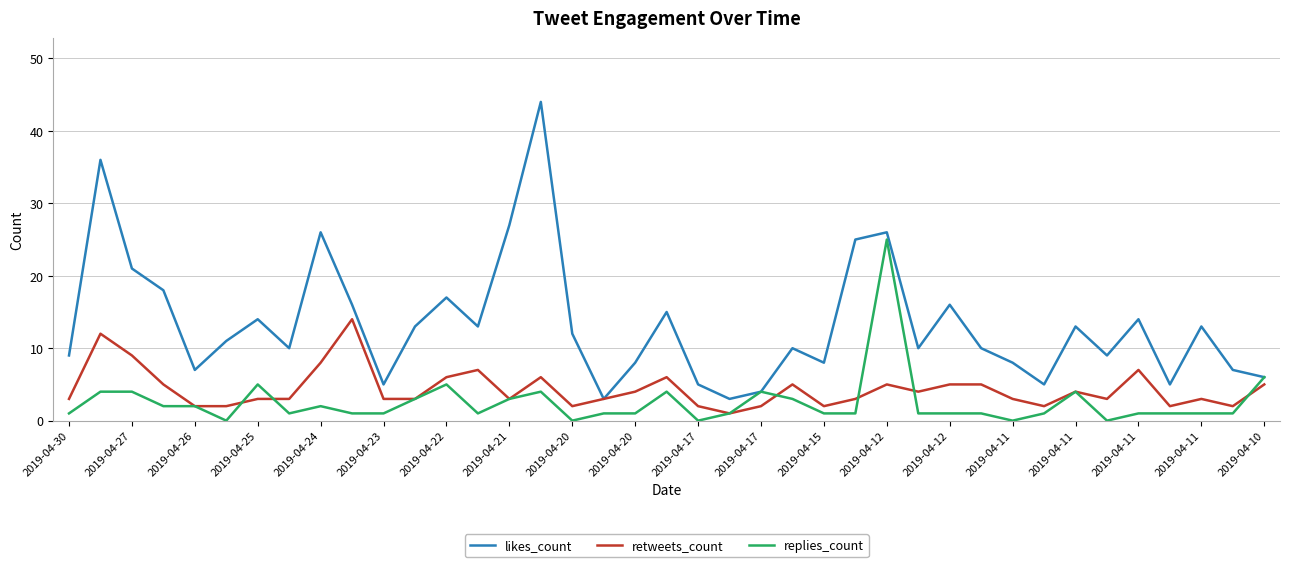

What is the highest value of the retweets_count series?

14